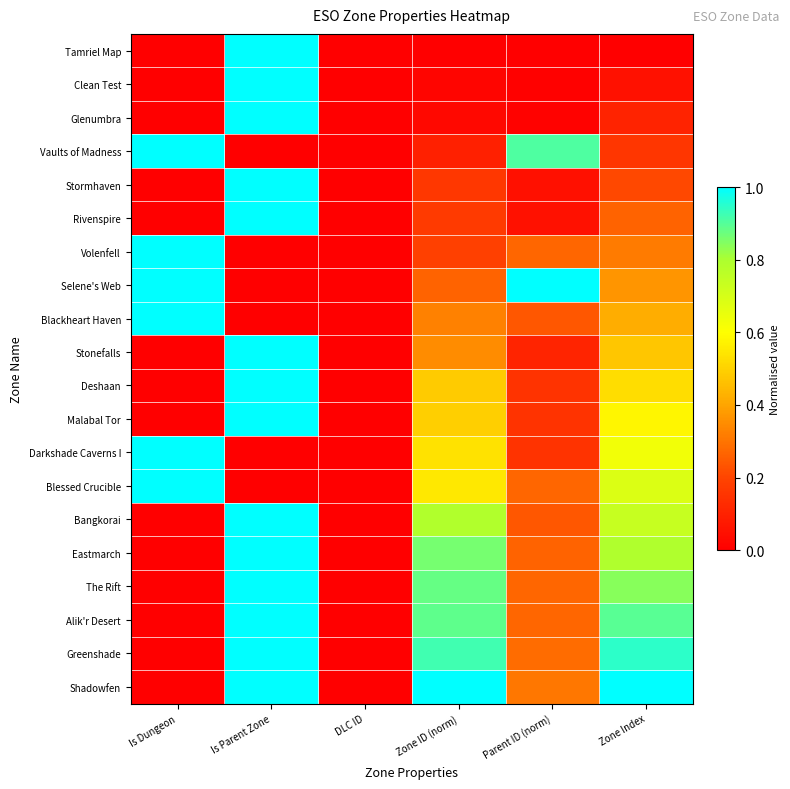

Reading right to left, extract all data points from this chart.

Tamriel Map: Zone Index=0.0	Parent ID (norm)=0.0	Zone ID (norm)=0.0	DLC ID=0.0	Is Parent Zone=1.0	Is Dungeon=0.0
Clean Test: Zone Index=0.1	Parent ID (norm)=0.0	Zone ID (norm)=0.0	DLC ID=0.0	Is Parent Zone=1.0	Is Dungeon=0.0
Glenumbra: Zone Index=0.1	Parent ID (norm)=0.0	Zone ID (norm)=0.0	DLC ID=0.0	Is Parent Zone=1.0	Is Dungeon=0.0
Vaults of Madness: Zone Index=0.2	Parent ID (norm)=0.9	Zone ID (norm)=0.1	DLC ID=0.0	Is Parent Zone=0.0	Is Dungeon=1.0
Stormhaven: Zone Index=0.2	Parent ID (norm)=0.0	Zone ID (norm)=0.2	DLC ID=0.0	Is Parent Zone=1.0	Is Dungeon=0.0
Rivenspire: Zone Index=0.3	Parent ID (norm)=0.1	Zone ID (norm)=0.2	DLC ID=0.0	Is Parent Zone=1.0	Is Dungeon=0.0
Volenfell: Zone Index=0.3	Parent ID (norm)=0.3	Zone ID (norm)=0.2	DLC ID=0.0	Is Parent Zone=0.0	Is Dungeon=1.0
Selene's Web: Zone Index=0.4	Parent ID (norm)=1.0	Zone ID (norm)=0.3	DLC ID=0.0	Is Parent Zone=0.0	Is Dungeon=1.0
Blackheart Haven: Zone Index=0.4	Parent ID (norm)=0.2	Zone ID (norm)=0.3	DLC ID=0.0	Is Parent Zone=0.0	Is Dungeon=1.0
Stonefalls: Zone Index=0.5	Parent ID (norm)=0.1	Zone ID (norm)=0.4	DLC ID=0.0	Is Parent Zone=1.0	Is Dungeon=0.0
Deshaan: Zone Index=0.5	Parent ID (norm)=0.1	Zone ID (norm)=0.5	DLC ID=0.0	Is Parent Zone=1.0	Is Dungeon=0.0
Malabal Tor: Zone Index=0.6	Parent ID (norm)=0.2	Zone ID (norm)=0.5	DLC ID=0.0	Is Parent Zone=1.0	Is Dungeon=0.0
Darkshade Caverns I: Zone Index=0.6	Parent ID (norm)=0.1	Zone ID (norm)=0.5	DLC ID=0.0	Is Parent Zone=0.0	Is Dungeon=1.0
Blessed Crucible: Zone Index=0.7	Parent ID (norm)=0.3	Zone ID (norm)=0.5	DLC ID=0.0	Is Parent Zone=0.0	Is Dungeon=1.0
Bangkorai: Zone Index=0.7	Parent ID (norm)=0.2	Zone ID (norm)=0.8	DLC ID=0.0	Is Parent Zone=1.0	Is Dungeon=0.0
Eastmarch: Zone Index=0.8	Parent ID (norm)=0.3	Zone ID (norm)=0.9	DLC ID=0.0	Is Parent Zone=1.0	Is Dungeon=0.0
The Rift: Zone Index=0.8	Parent ID (norm)=0.3	Zone ID (norm)=0.9	DLC ID=0.0	Is Parent Zone=1.0	Is Dungeon=0.0
Alik'r Desert: Zone Index=0.9	Parent ID (norm)=0.3	Zone ID (norm)=0.9	DLC ID=0.0	Is Parent Zone=1.0	Is Dungeon=0.0
Greenshade: Zone Index=0.9	Parent ID (norm)=0.3	Zone ID (norm)=0.9	DLC ID=0.0	Is Parent Zone=1.0	Is Dungeon=0.0
Shadowfen: Zone Index=1.0	Parent ID (norm)=0.3	Zone ID (norm)=1.0	DLC ID=0.0	Is Parent Zone=1.0	Is Dungeon=0.0